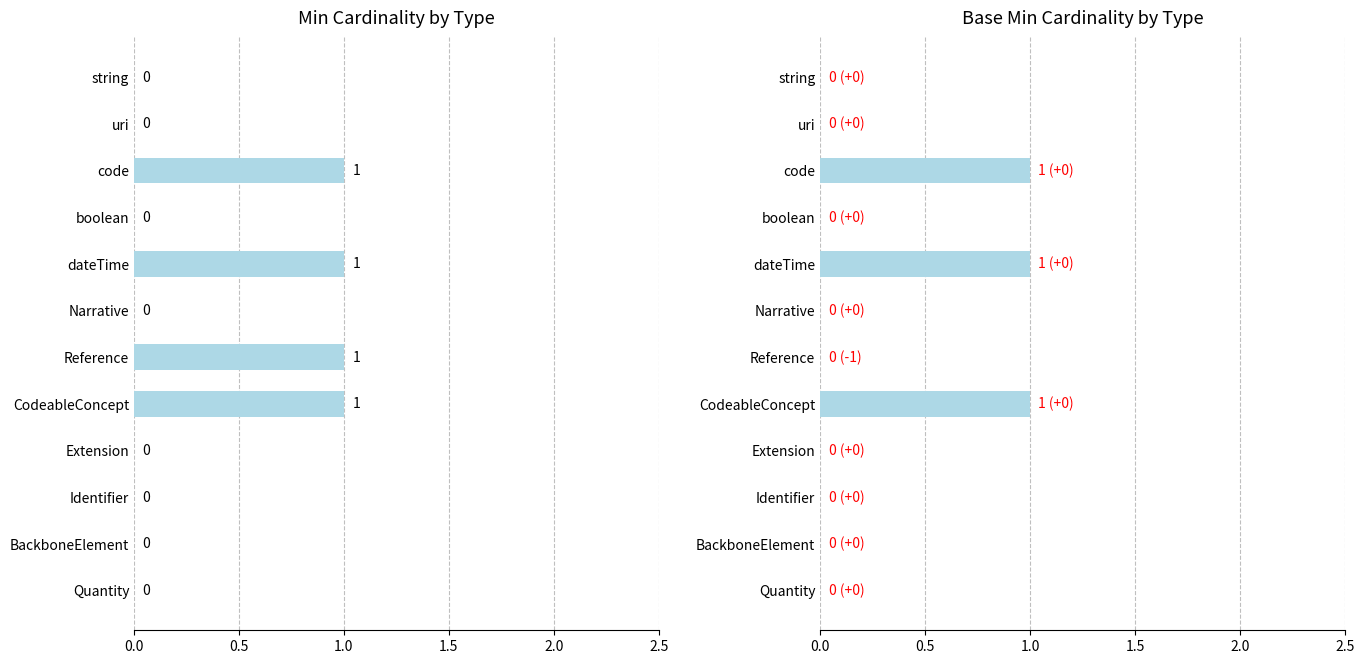

How many values in Base Min are above zero?

3